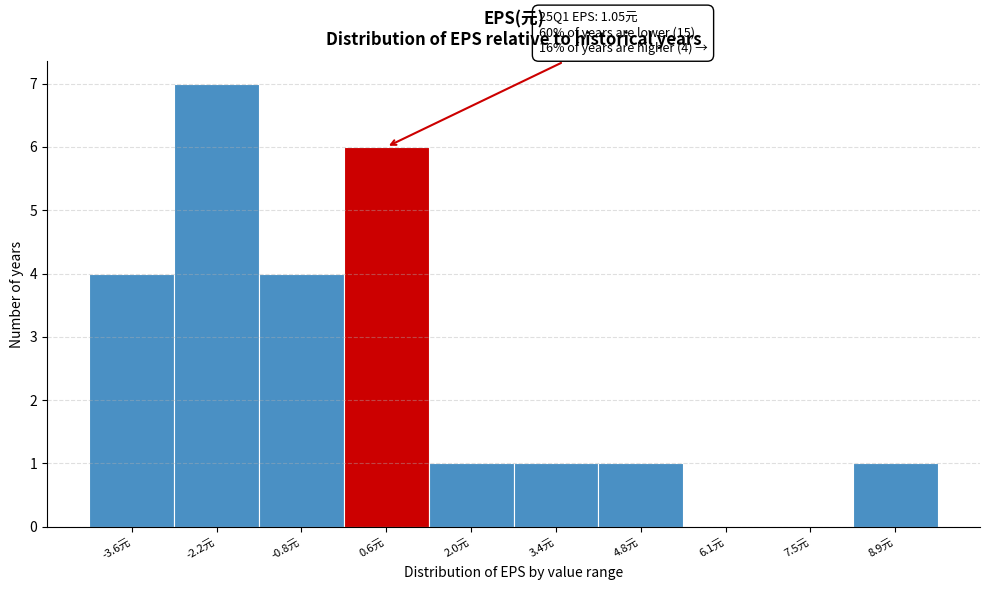

Reading right to left, transcribe all the data shown in this chart.

8.9元=1	7.5元=0	6.1元=0	4.8元=1	3.4元=1	2.0元=1	0.6元=6	-0.8元=4	-2.2元=7	-3.6元=4